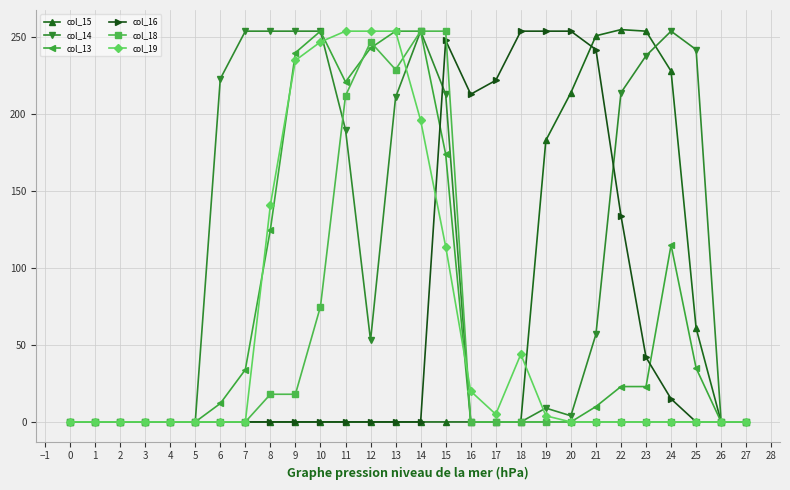

What is the difference between the maximum and second lowest values in the col_14 series?

254